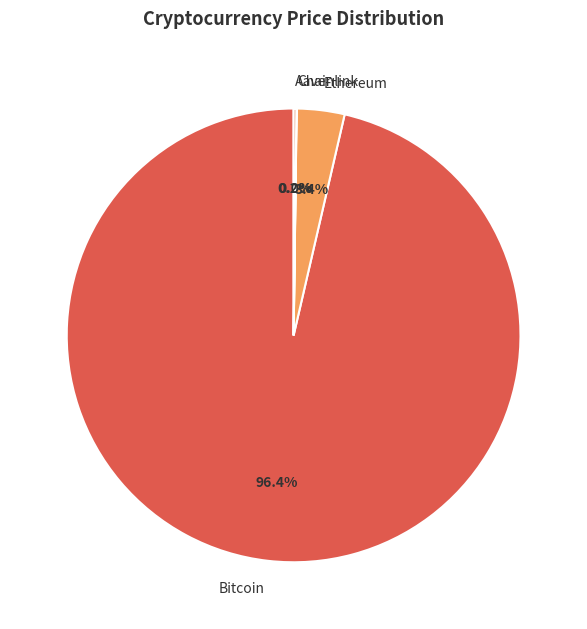

What is the largest slice in the pie chart?

Bitcoin